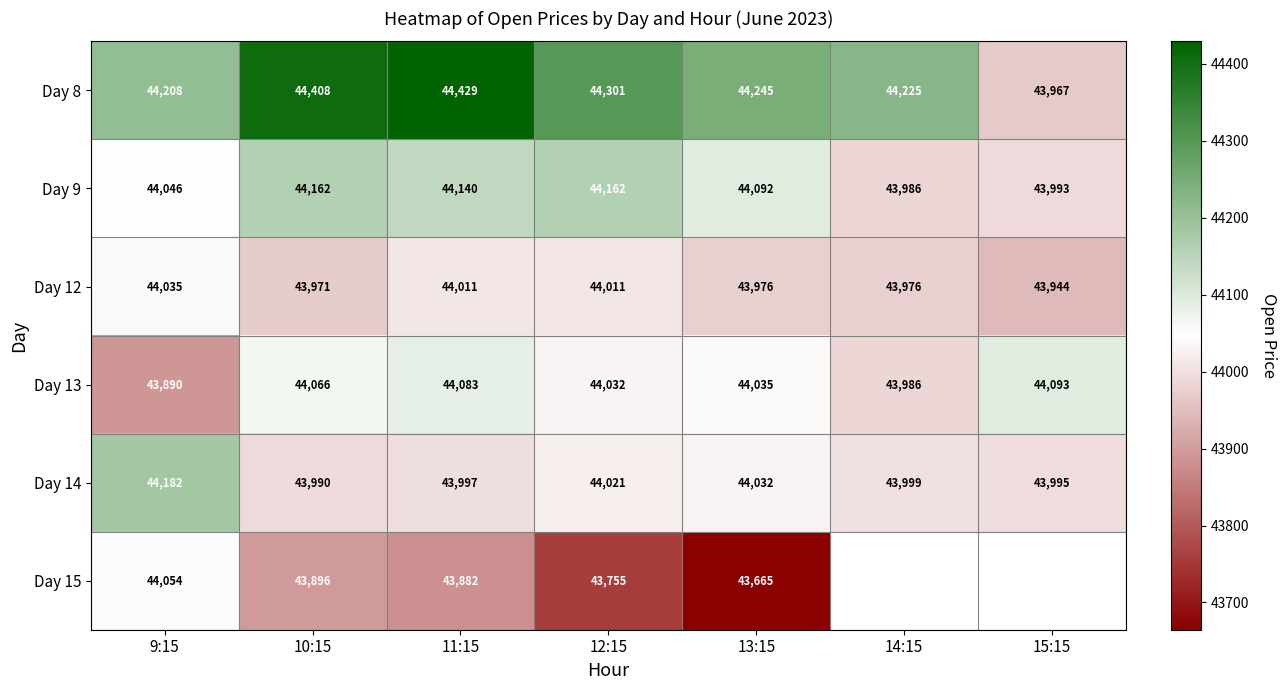

At which label does Day 14 reach its minimum?

10:15